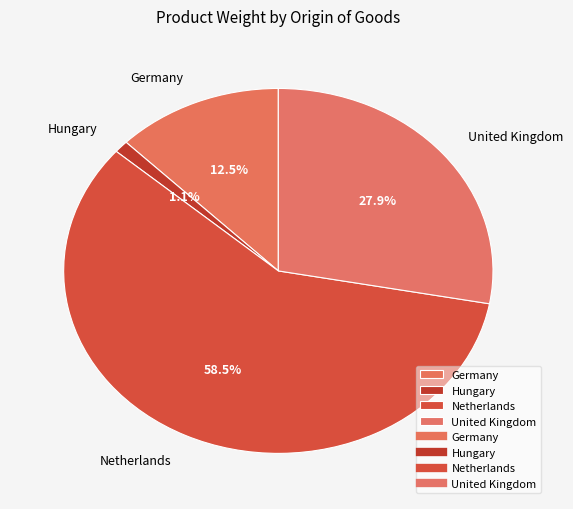

Is the sum of Netherlands and Hungary greater than half?

Yes